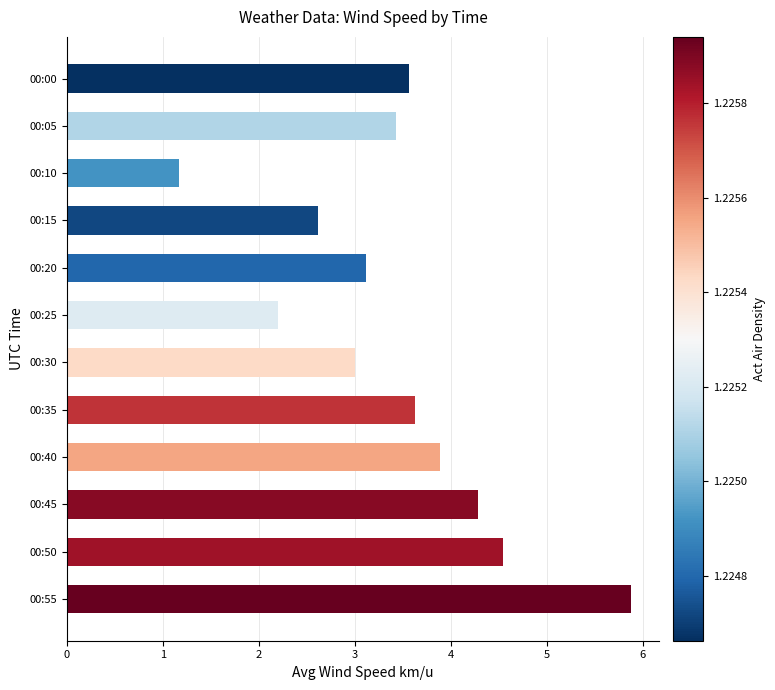

What is the value of the 9th bar from the top?

3.9